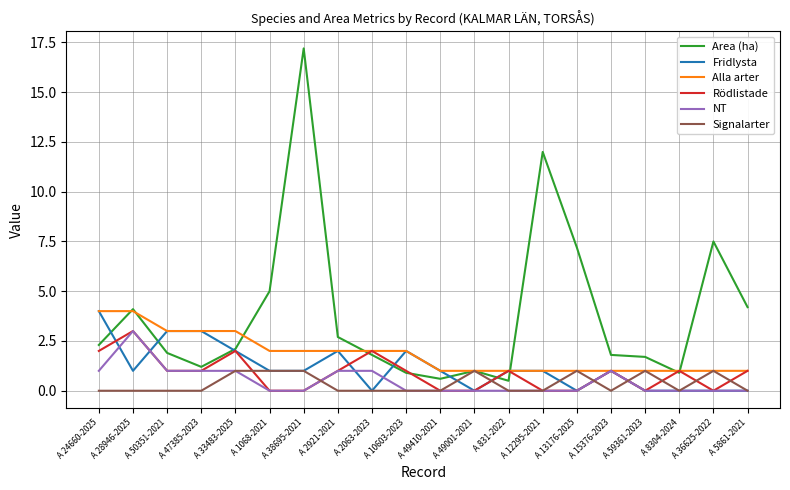

At which category does the chart reach its peak across all series?

A 38695-2021